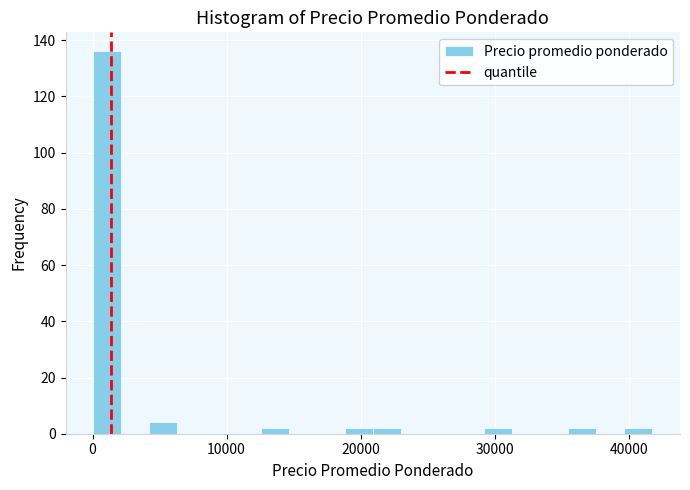

Around what value on the x-axis is the tallest bar? Give the approximate position of its centre, as read against the axis.

1000